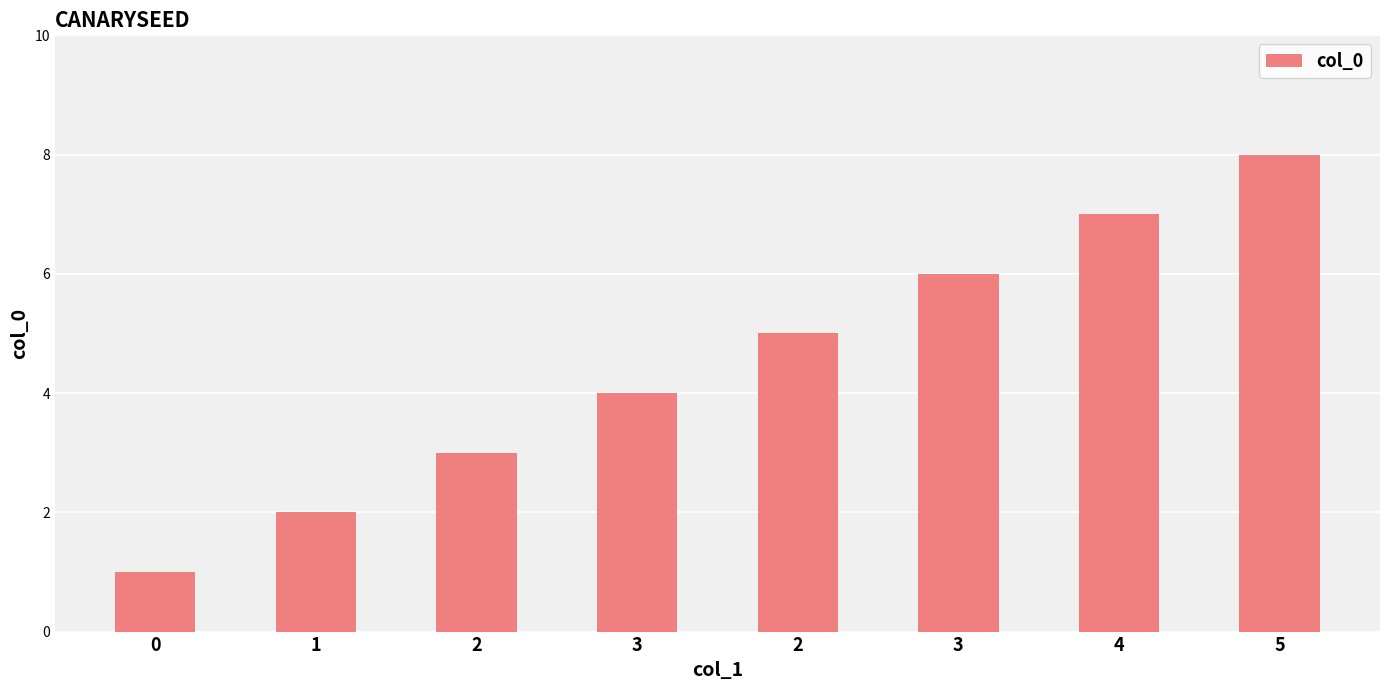

Does the chart contain any negative values?

No